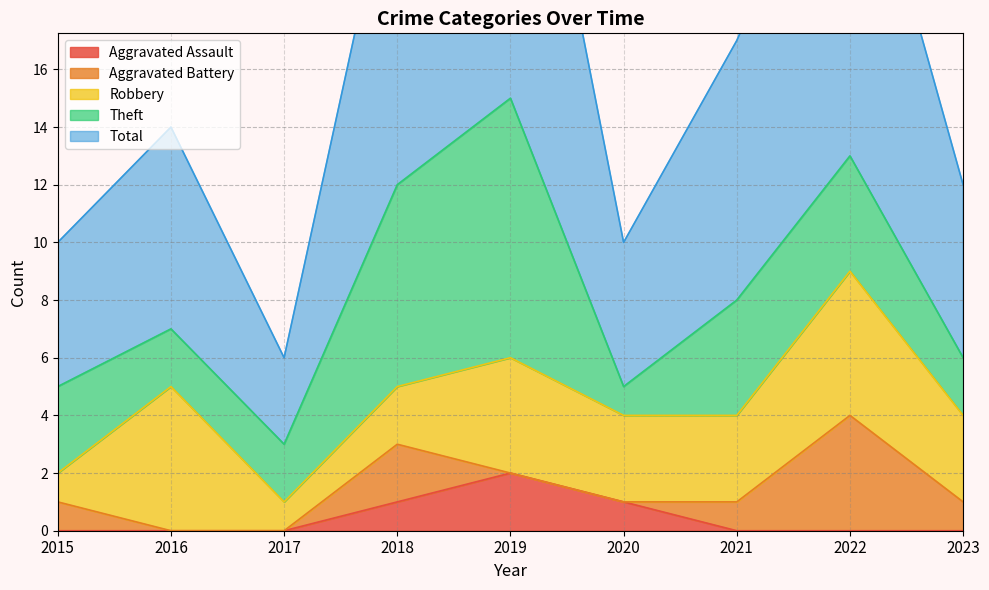

The value of Robbery at 2019 is 6. True or false?

False